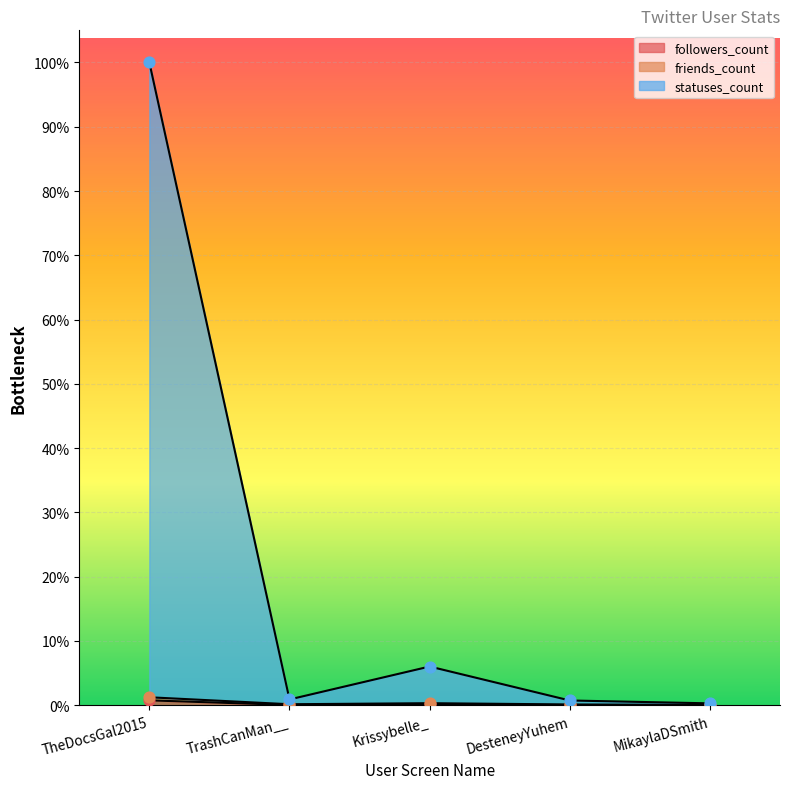

Which series reaches the maximum Y coordinate?

statuses_count